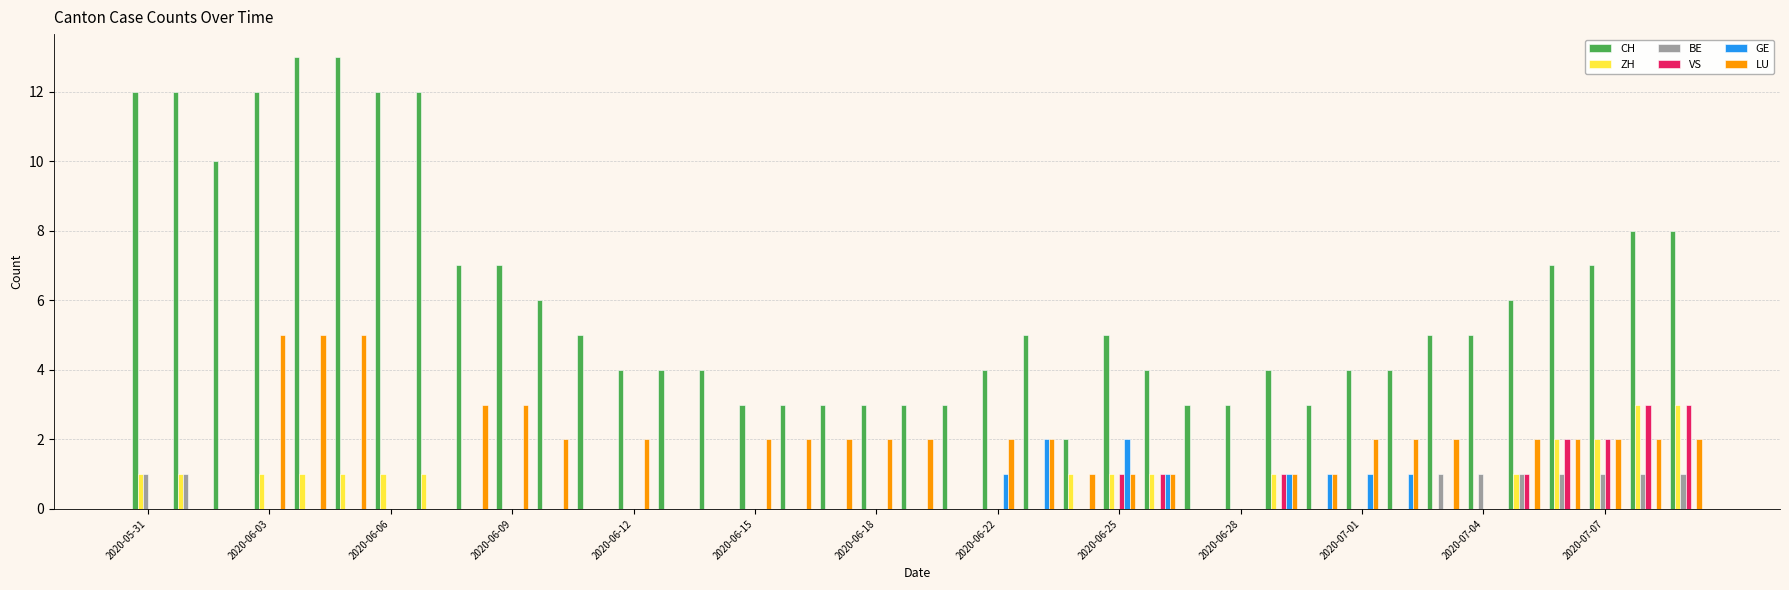

What is the greatest value displayed?

13